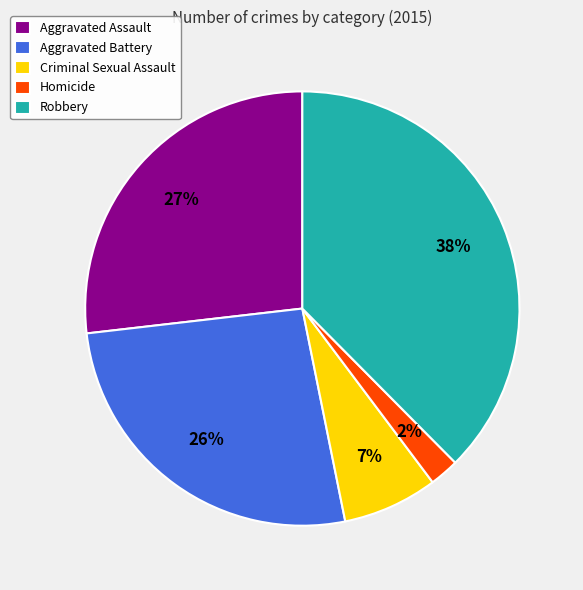

Does Aggravated Battery represent more than half of the total?

No